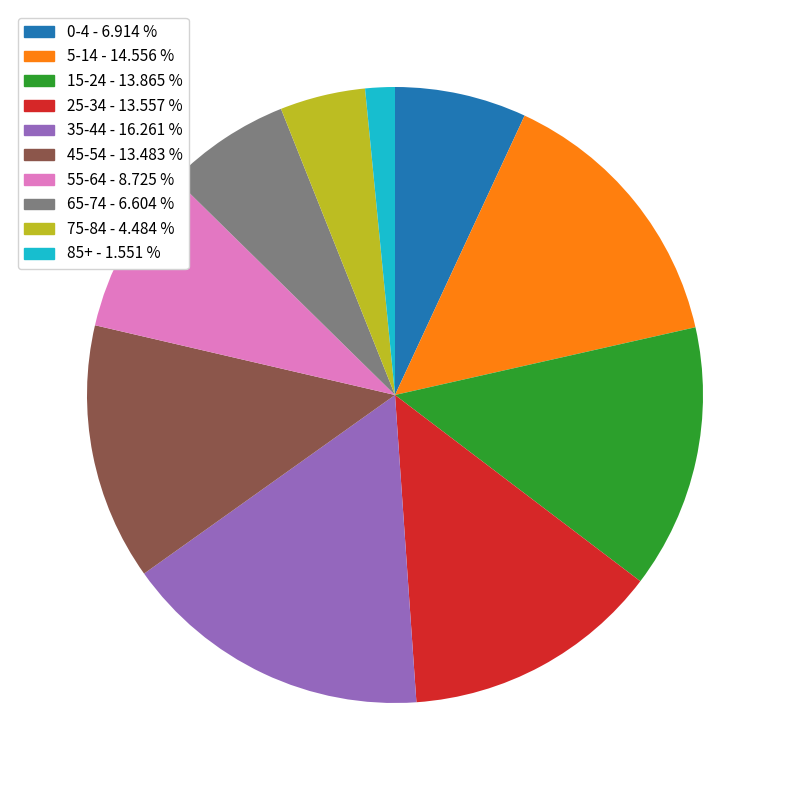

Approximately how many times larger is the value at 0-4 compared to 65-74?

1.0